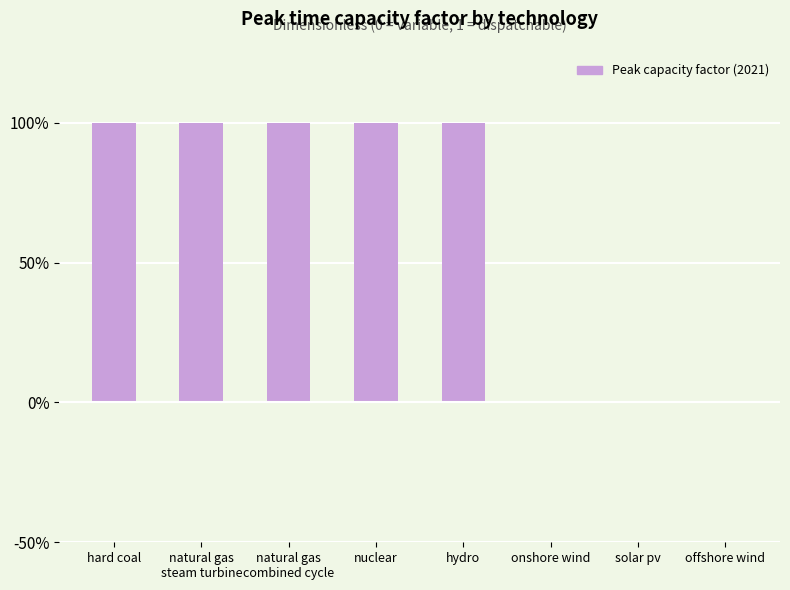

Are the bars horizontal?

No